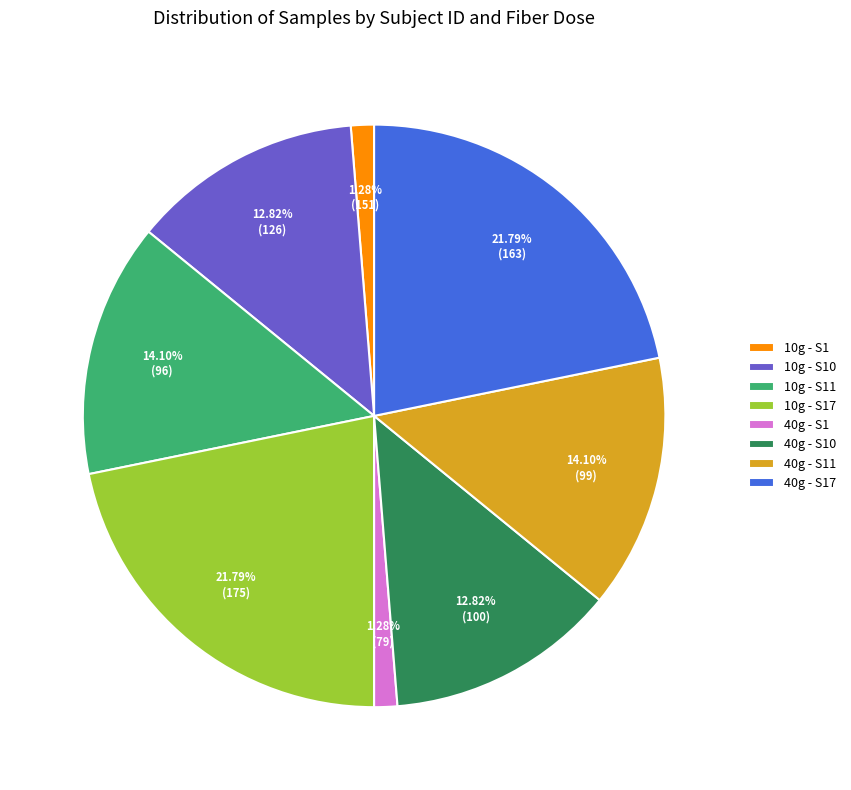

Do 10g - S1 and 40g - S1 together represent more than half of the pie?

No